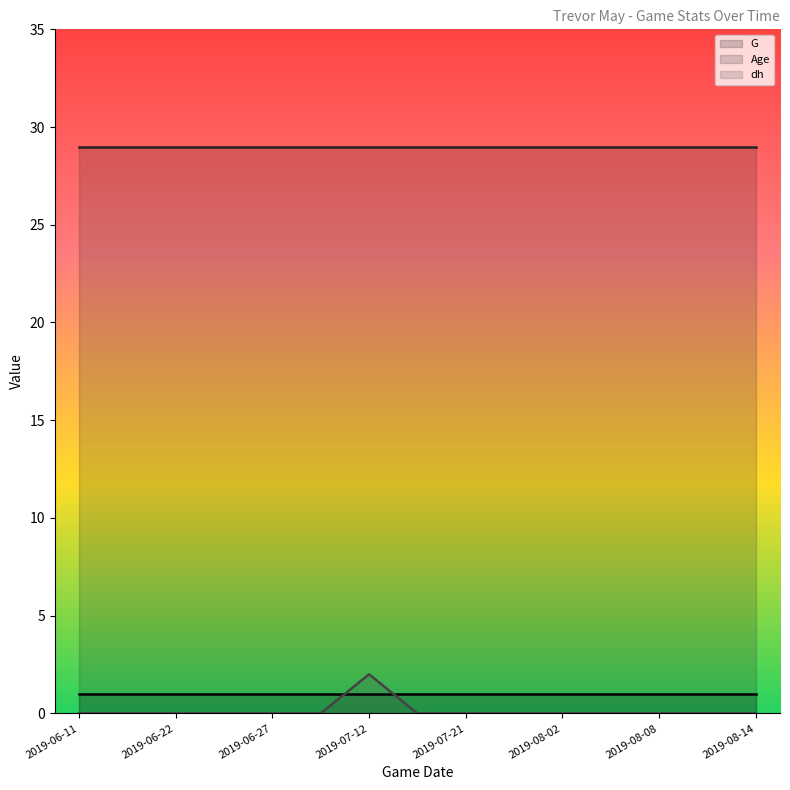

Does the chart have visible grid lines?

No